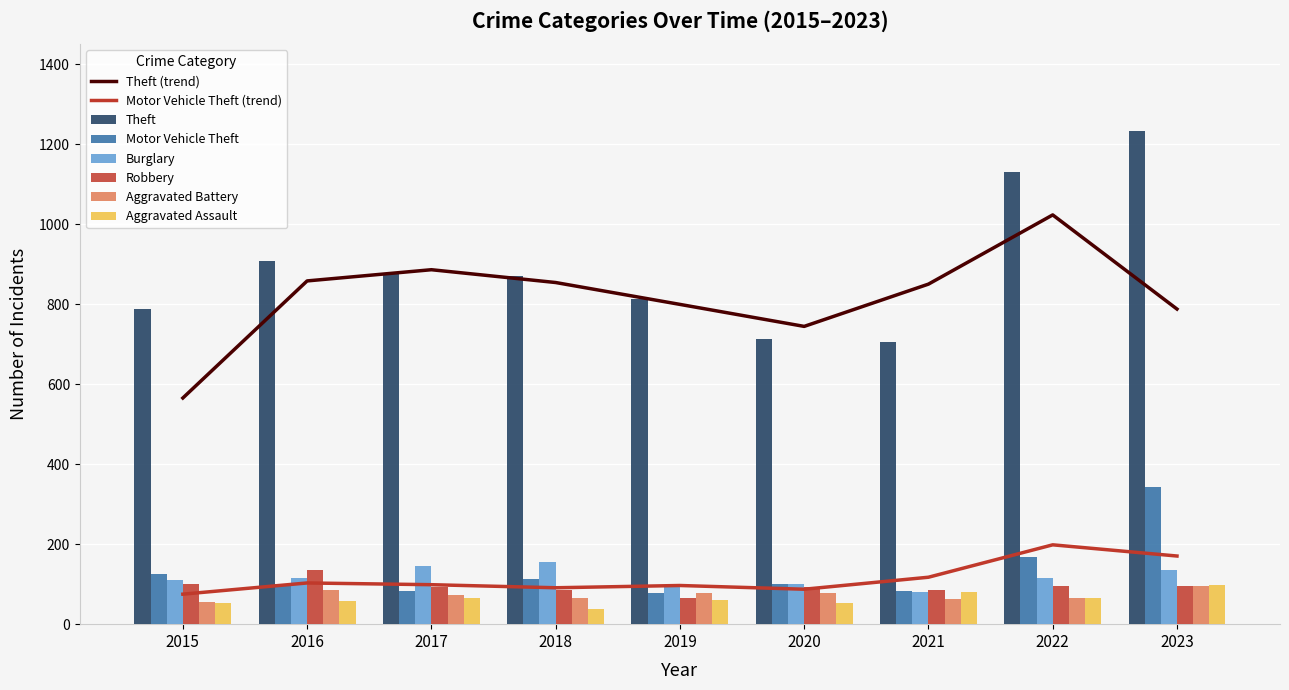

What is the total value across all series at 2022?

1641